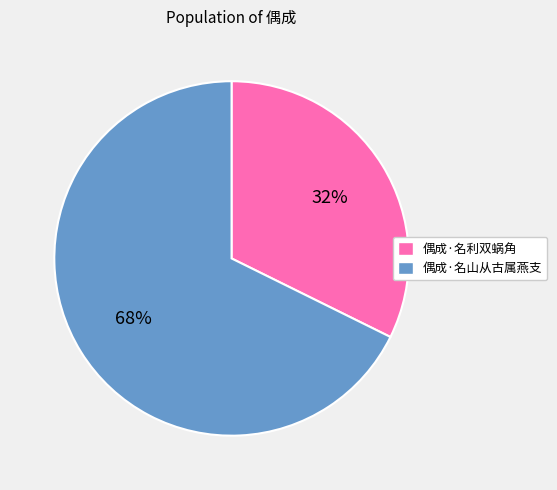

How many segments does this pie chart have?

2